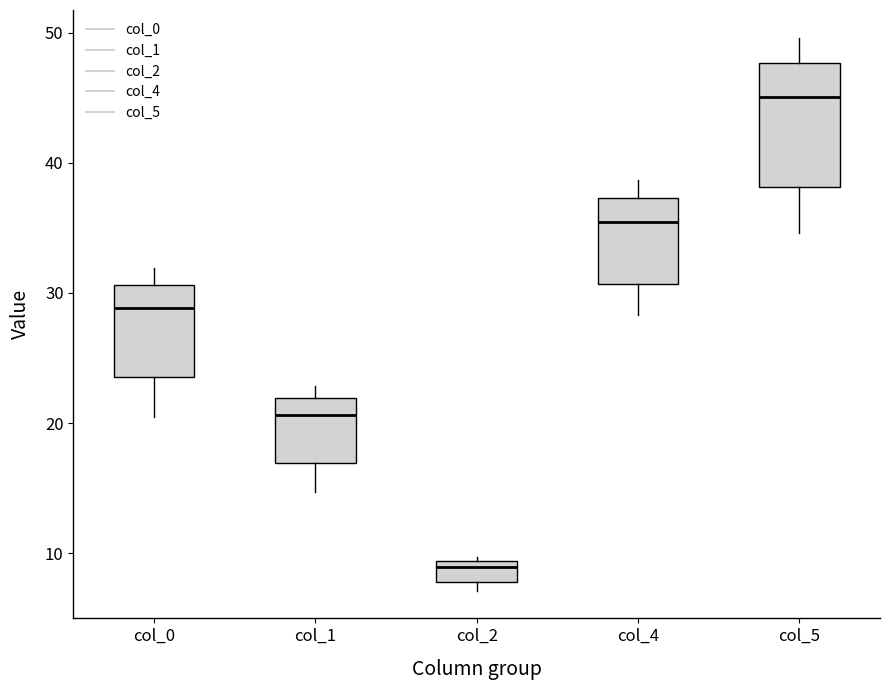

Reading left to right, transcribe this box plot: for each box, give where its median line is, the range the box spans, and where its two whiskers end, as read against the y-axis. The values are not printed on the chart, so give them approximately, as read against the axis.

col_0: median 29, box 24 to 31, whiskers 20 to 32
col_1: median 21, box 17 to 22, whiskers 15 to 23
col_2: median 9 (just below the box's upper edge), box 8 to 9, whiskers 7 to 10
col_4: median 35, box 31 to 37, whiskers 28 to 39
col_5: median 45, box 38 to 48, whiskers 35 to 50